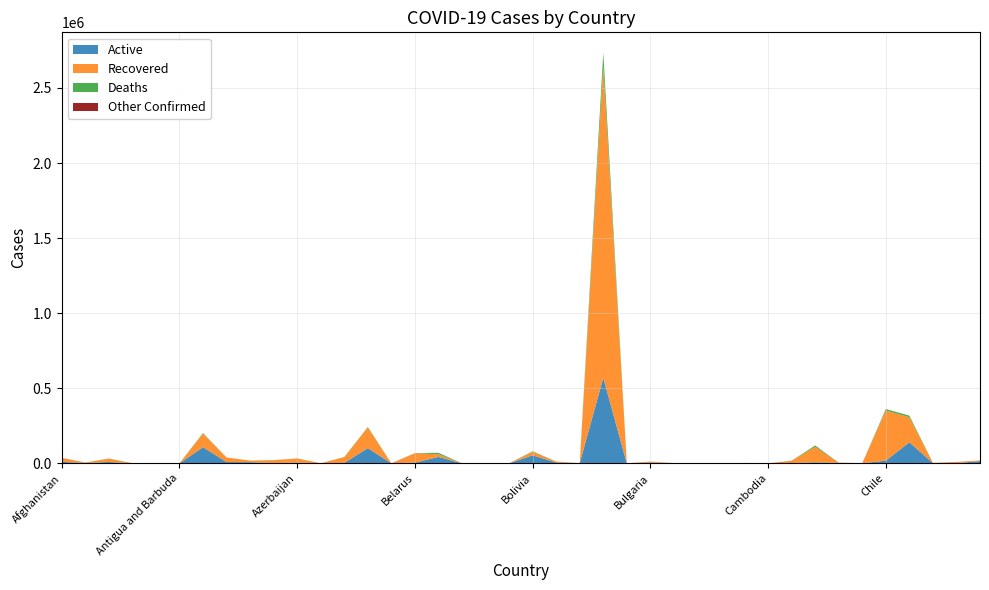

Reading left to right, transcribe all the data shown in this chart.

Confirmed: 36747	5620	31972	937	1280	91	201919	39102	18318	21385	32684	648	41835	242102	132	68166	69849	57	1805	103	80153	12462	804	2733677	141	11955	1150	355	395	2583	240	17255	118966	4614	936	361493	317432	3546	9133	19402
Recovered: 25669	3031	21901	821	476	67	91302	29861	10622	19063	27760	91	39007	137905	98	62943	17590	30	1036	89	24156	6359	63	2070779	138	6420	947	302	304	1911	197	15320	103284	1635	814	333976	167144	1589	7424	4689
Deaths: 1288	172	1239	52	58	3	3667	762	221	718	468	14	150	3184	7	571	9845	2	36	0	3153	362	2	94104	3	388	53	6	1	25	0	391	8995	59	75	9707	10646	58	215	171
Active: 9790	2417	8832	64	746	21	106950	8479	7475	1604	4456	543	2678	101013	27	4652	42414	25	733	14	52844	5741	739	568794	0	5147	150	47	90	647	43	1544	6687	2920	47	17810	139642	1899	1494	14542